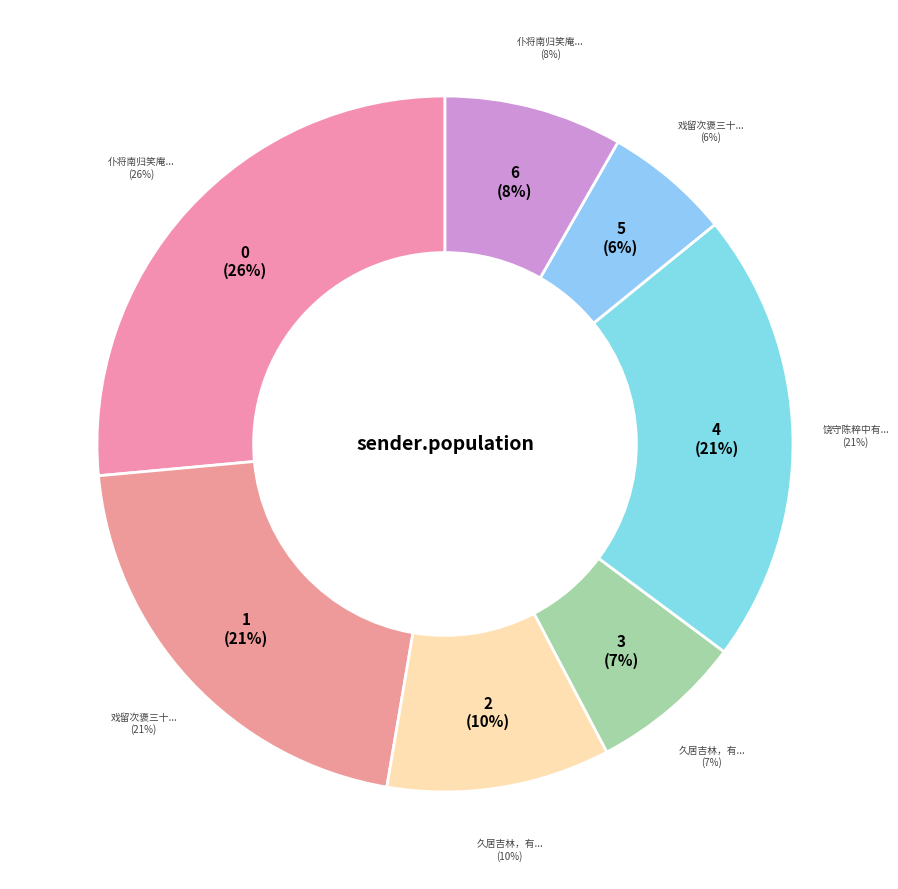

What percentage is NOT represented by 戏留次褒三十三弟?

94.1%